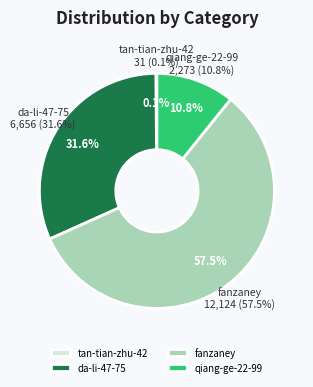

The fanzaney slice represents 58% of the pie. True or false?

True